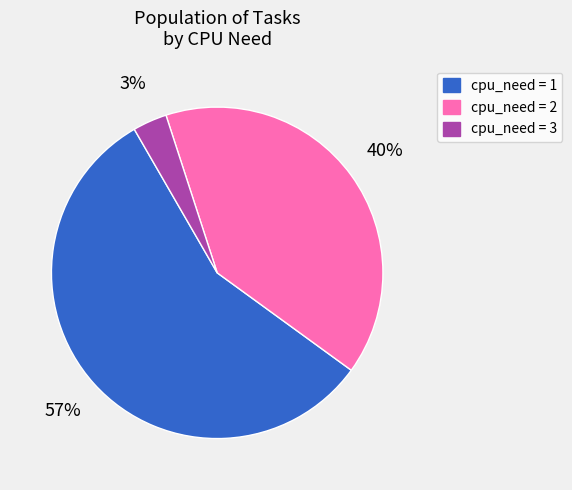

Approximately how many times larger is the value at cpu_need = 2 compared to cpu_need = 1?

0.7